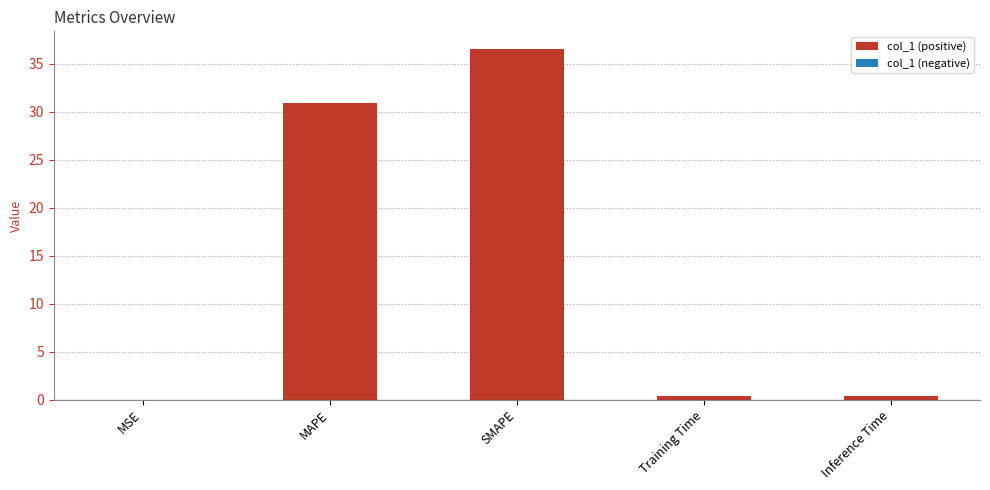

What is the greatest value displayed?

36.6